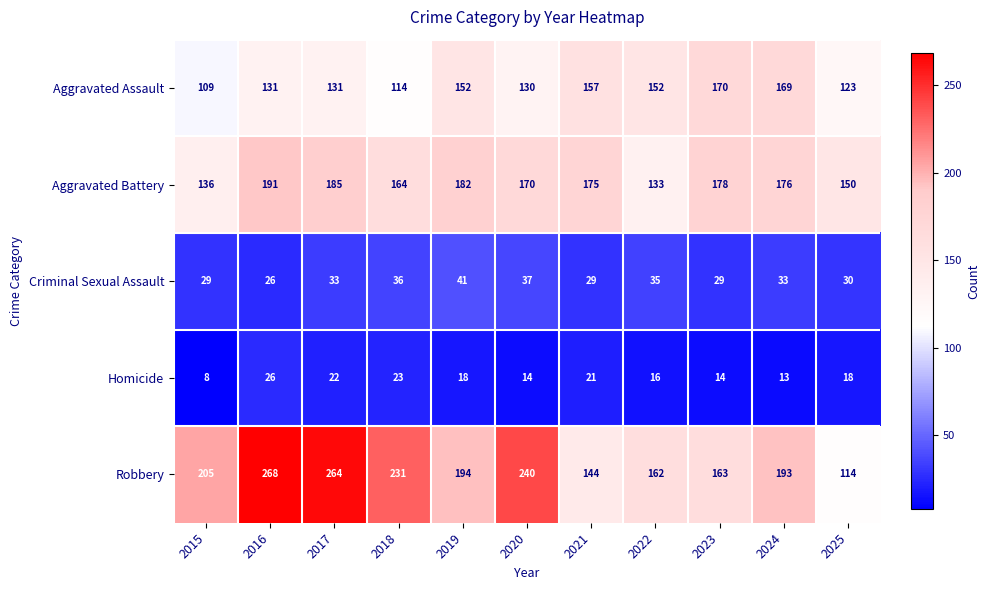

At how many categories does at least one series exceed 127?

11